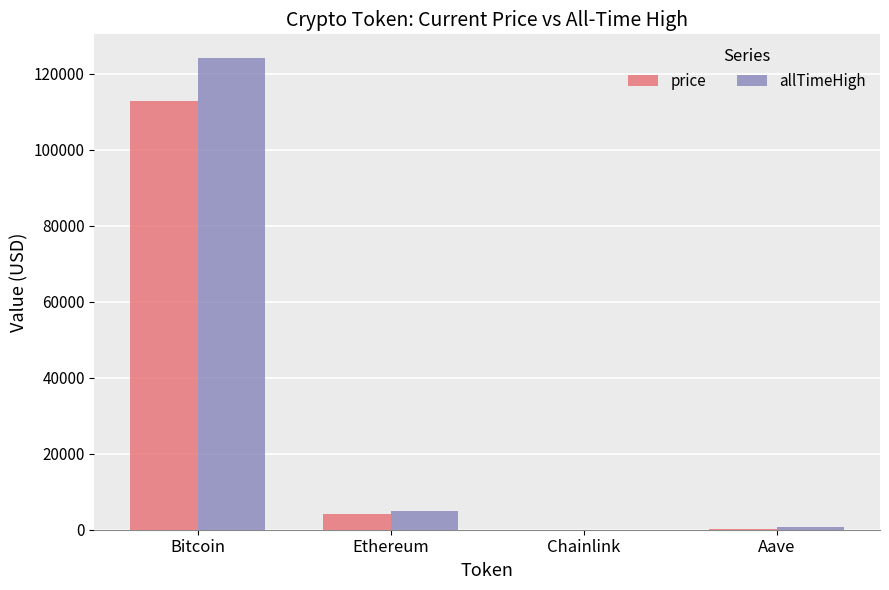

At which category does the chart reach its peak across all series?

Bitcoin